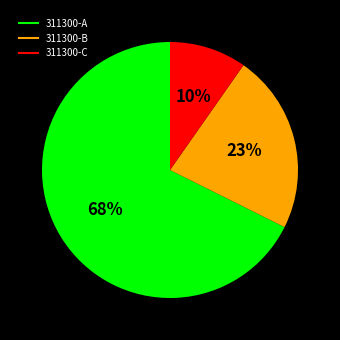

To the nearest percent, what is the average slice percentage?

33%